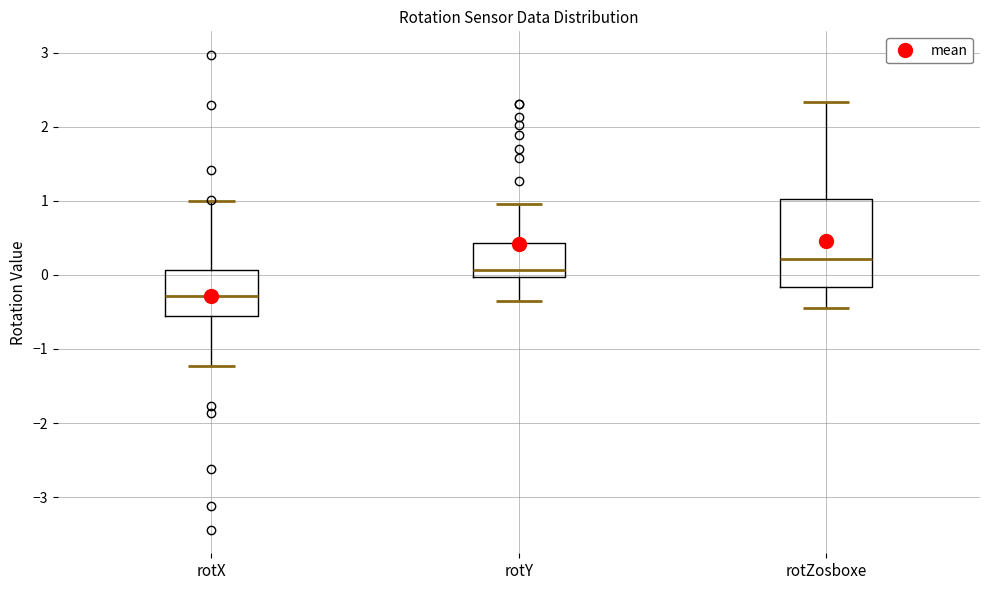

Where does the lower whisker of the box for rotY end on the y-axis? The values are not printed on the chart, so give them approximately, as read against the axis.

-0.4